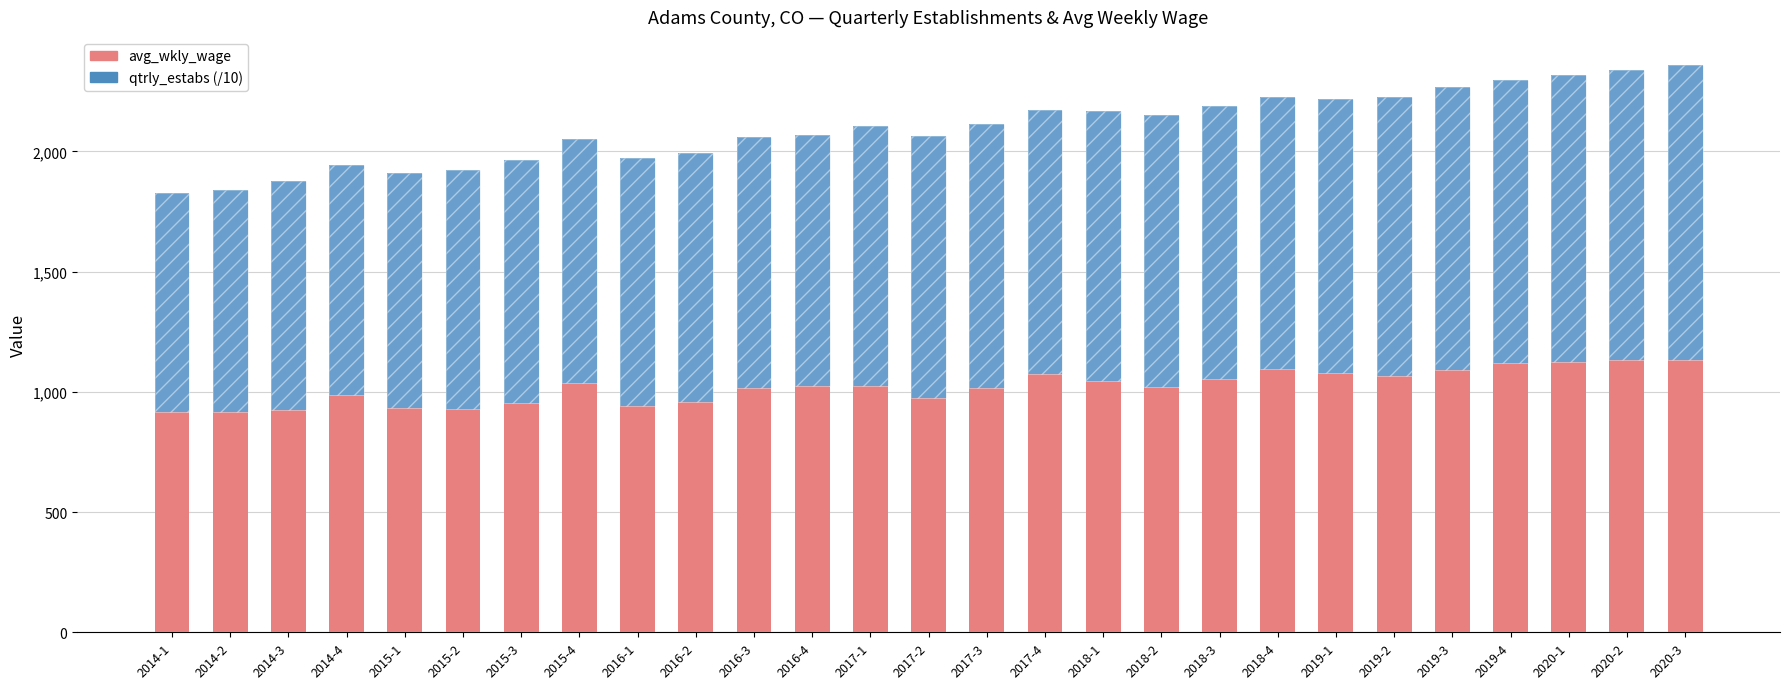

Which label corresponds to the largest value in the chart?

2020-3